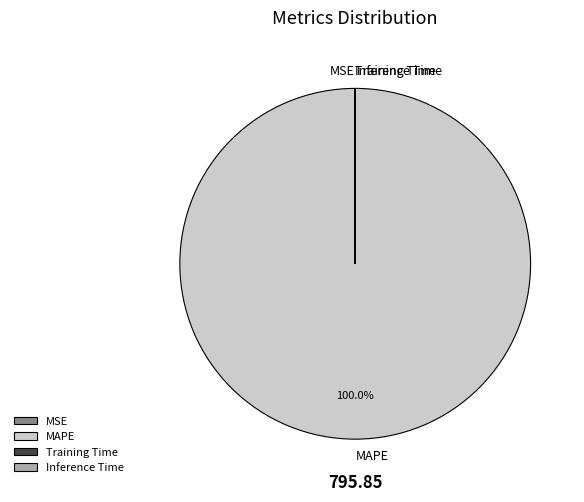

Which slice represents more than half of the pie?

MAPE